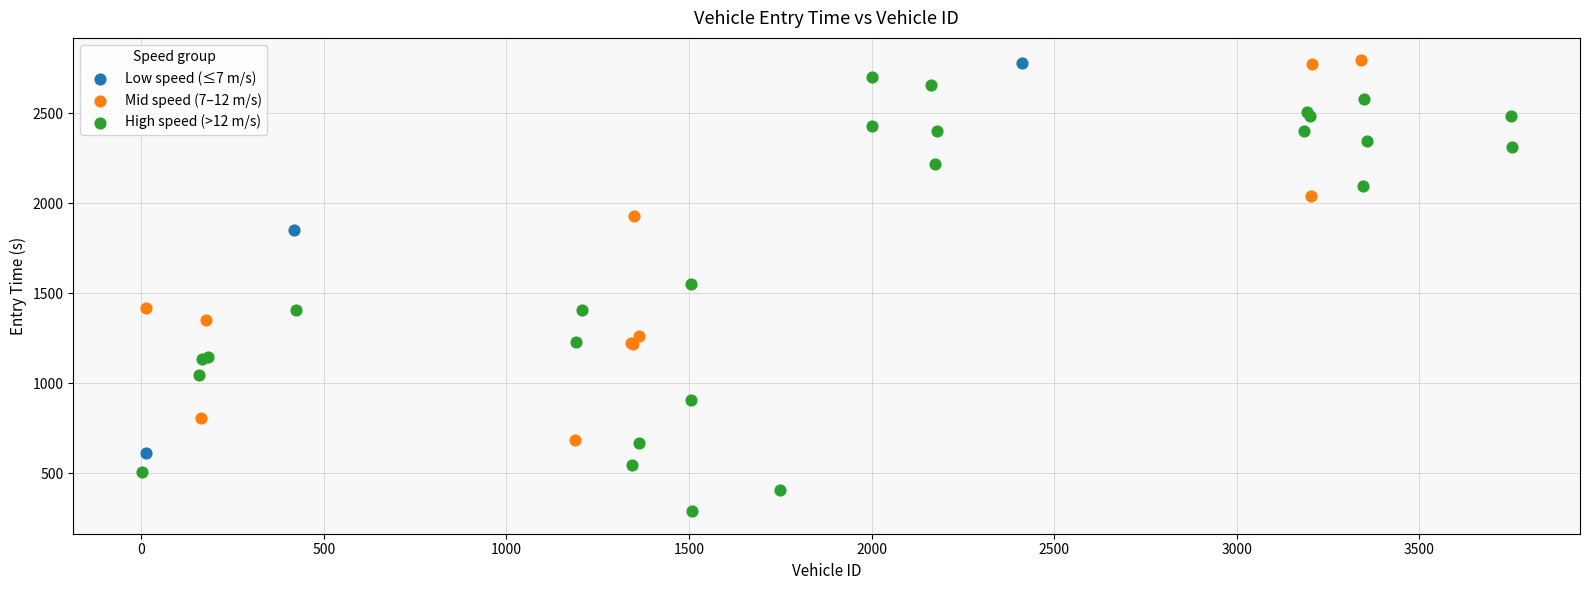

Which series has the widest spread of Y values?

High speed (>12 m/s)